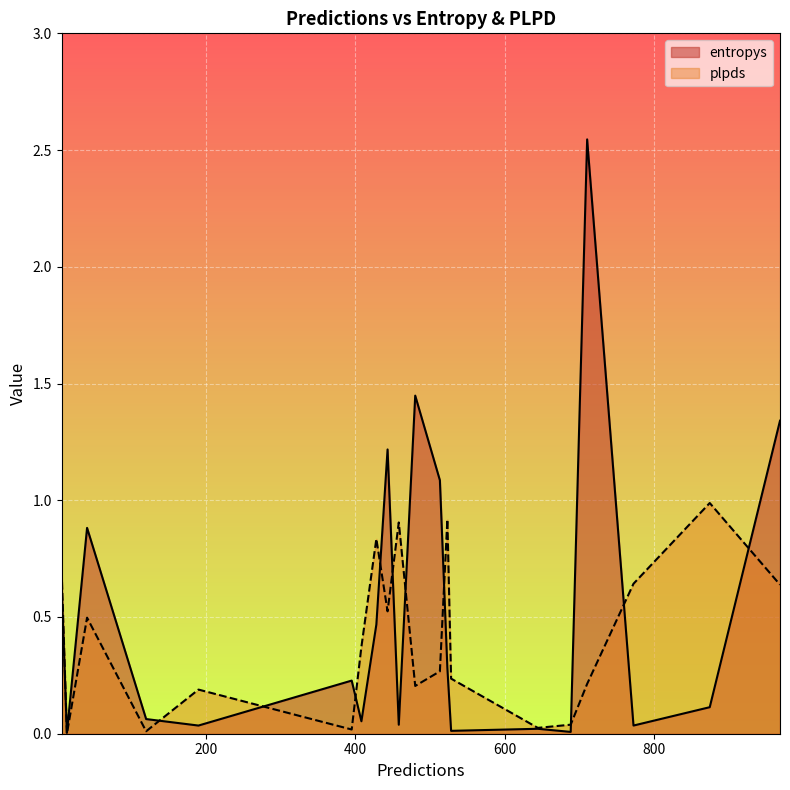

Count the number of categories in the chart.

20